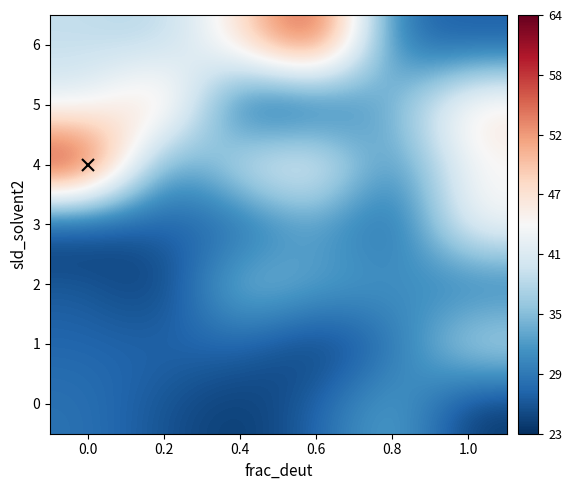

What is the minimum value shown in the chart?

22.9